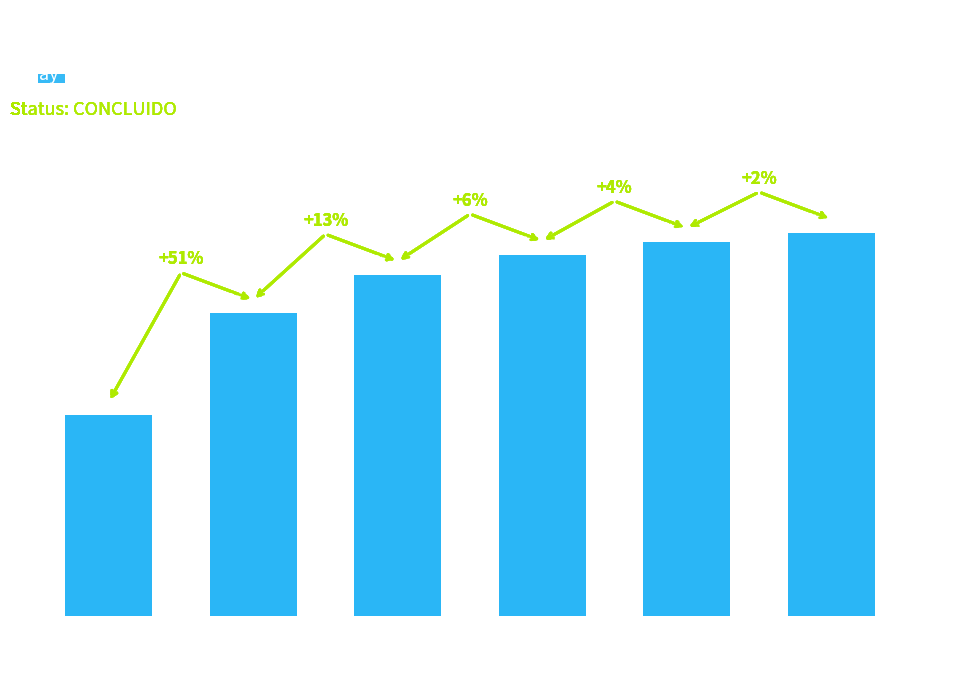

Reading right to left, list all the values displayed in this chart.

39=1.7	40=1.7	41=1.6	43=1.5	49=1.3	73=0.9